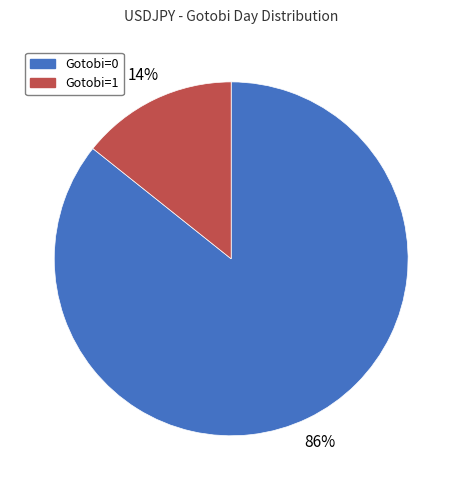

To the nearest percent, what is the average slice percentage?

50%